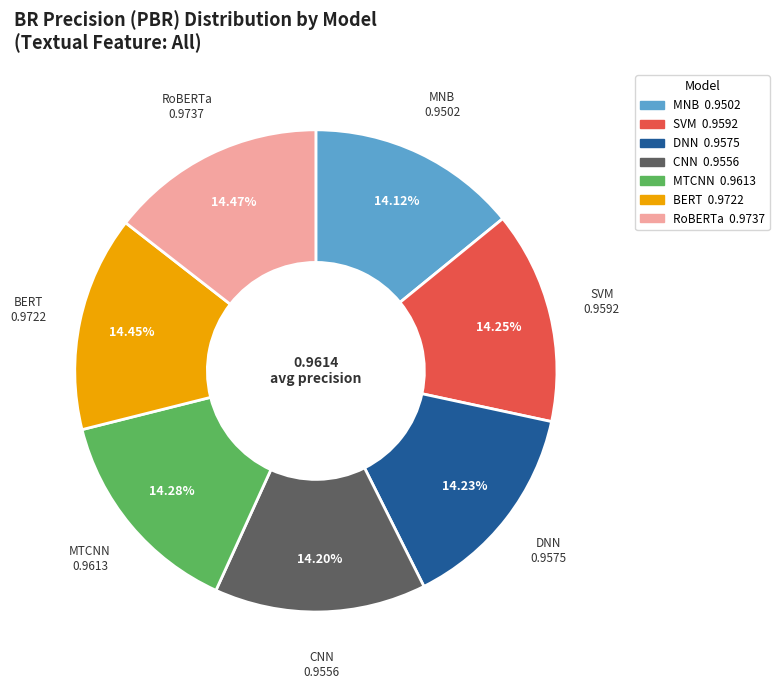

Does any single category account for the majority?

No